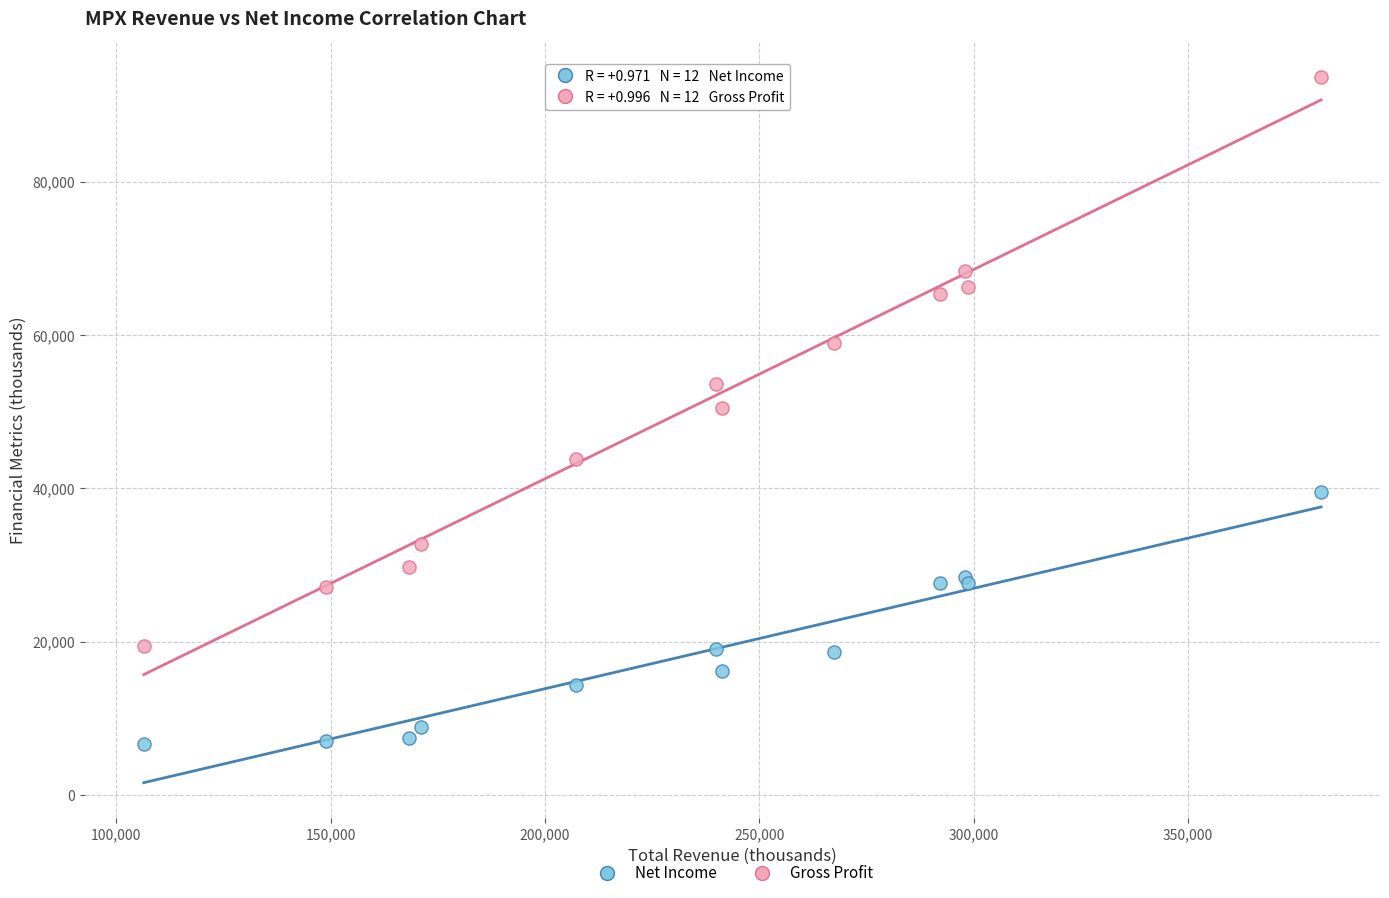

Which series has the largest Y range (max minus min)?

Gross Profit